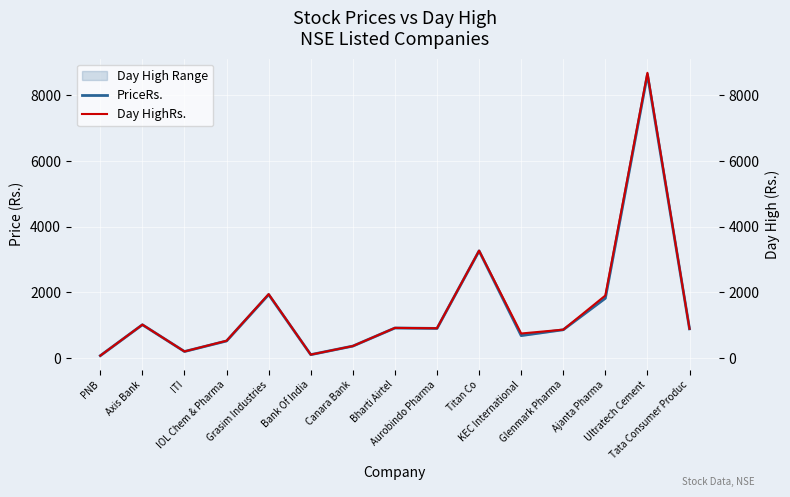

Which series has the largest range (max minus min)?

Day HighRs.